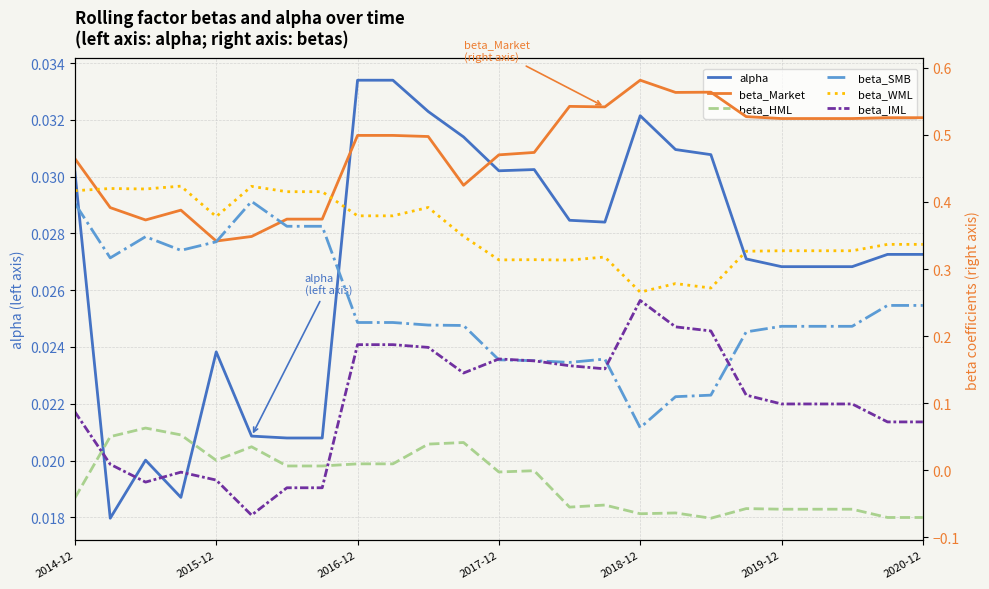

What is the difference between the maximum and minimum values in the beta_IML series?

0.3